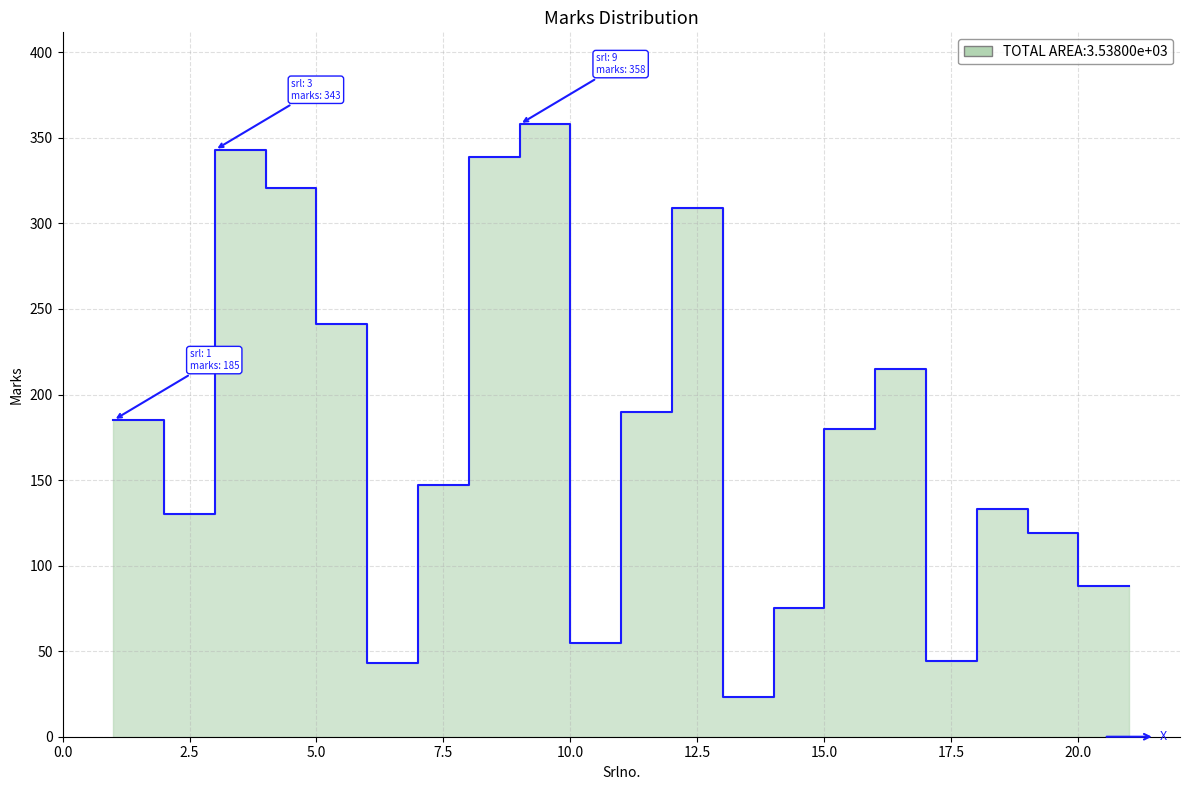

The value at 1 is 185. True or false?

True